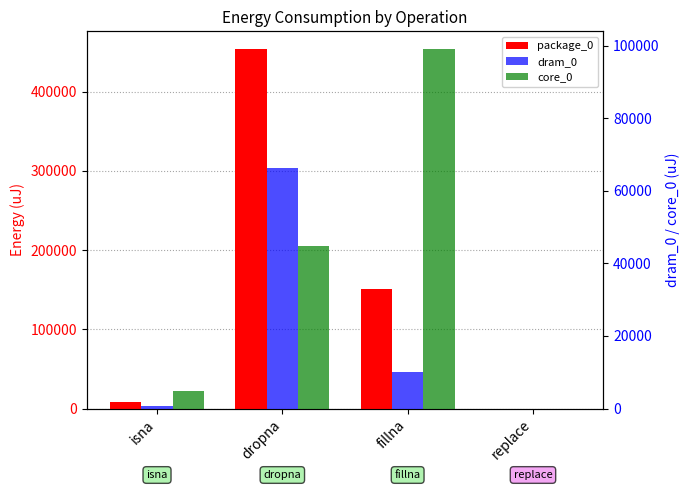

What is the spread (max minus min) of values at fillna?

140442